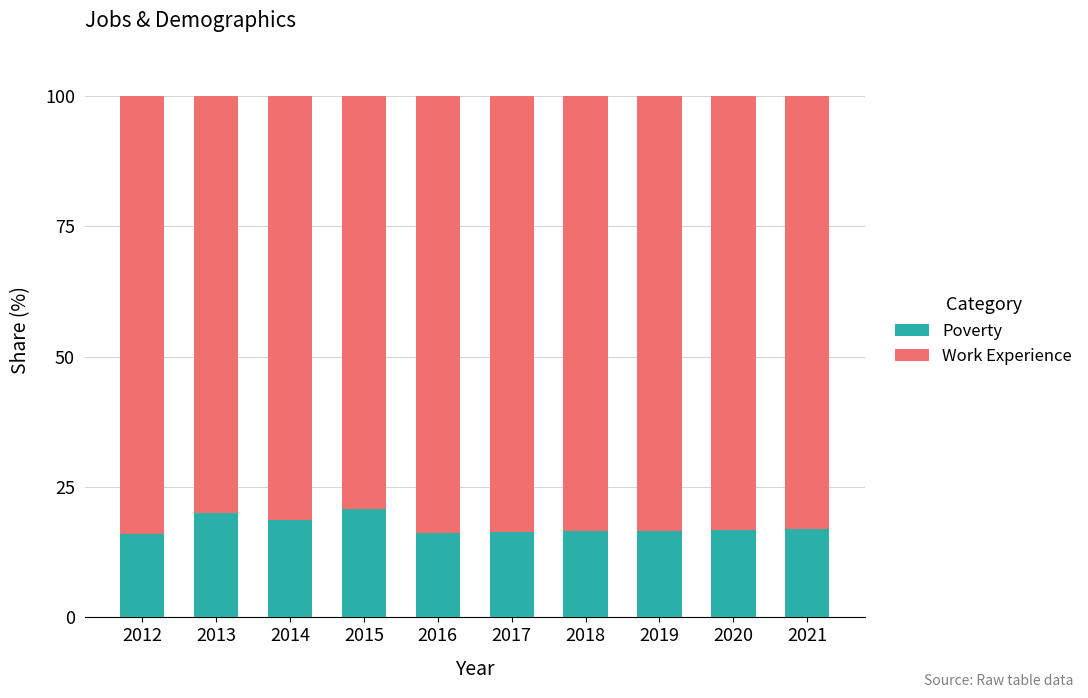

What are all the series names shown in the legend?

Poverty, Work Experience